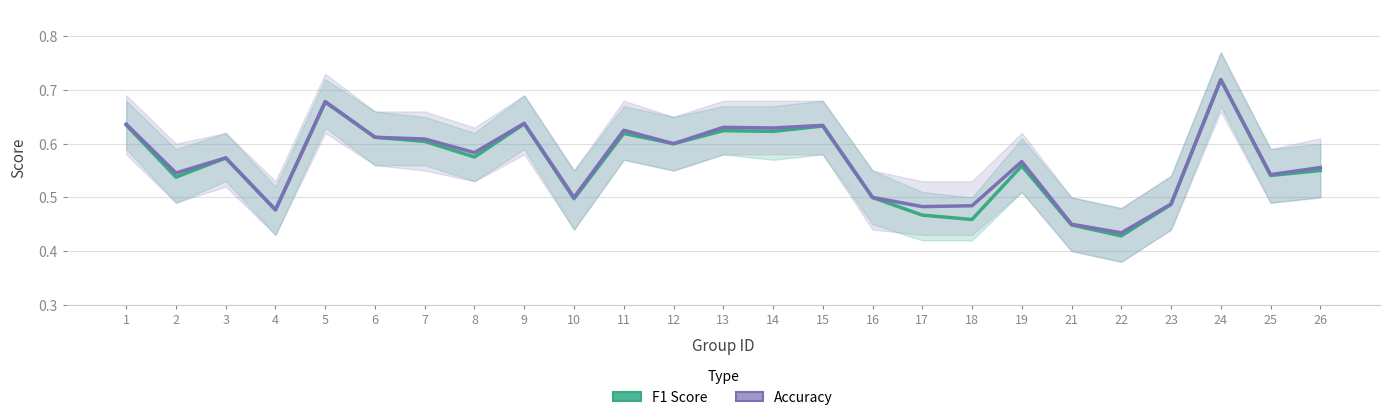

What is the total value across all series at 14?

1.3